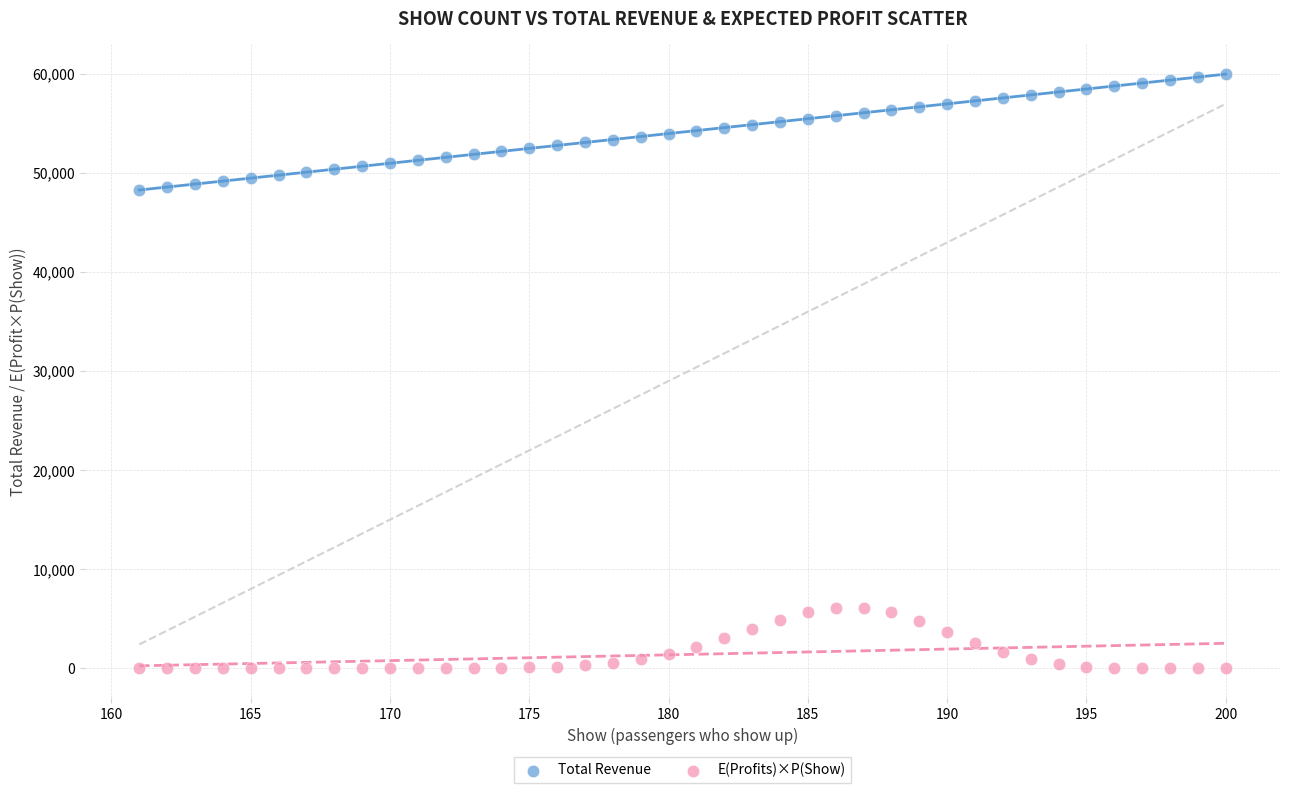

Across all data points, what is the range of X values (max minus min)?

39.0